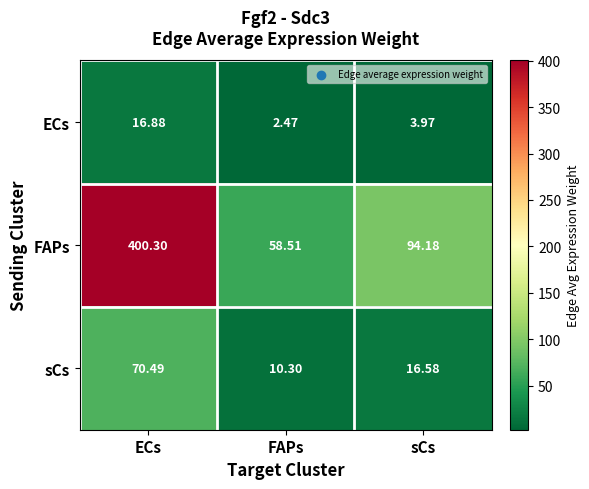

Which category has the lowest value across all series?

FAPs